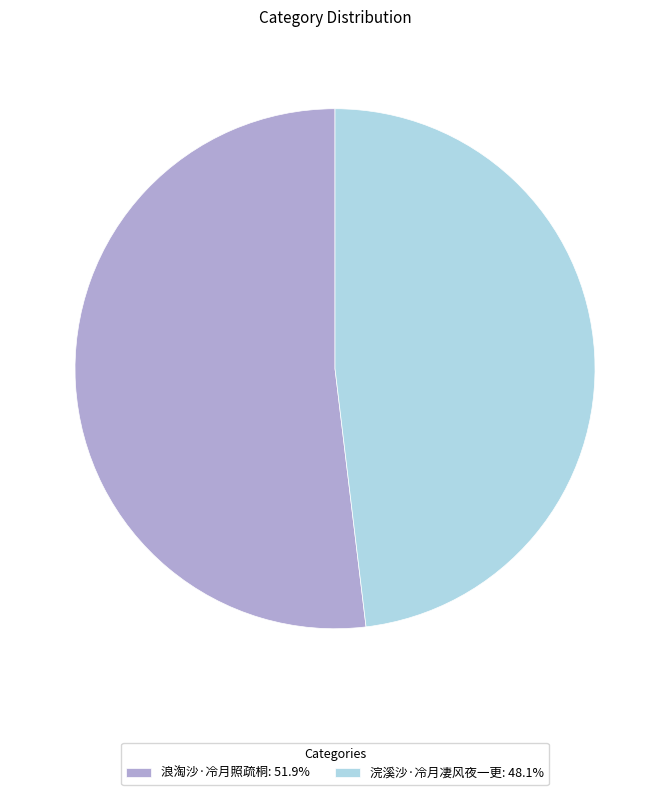

What is the ratio of the value at 浣溪沙·冷月凄风夜一更 to the value at 浪淘沙·冷月照疏桐?

0.9